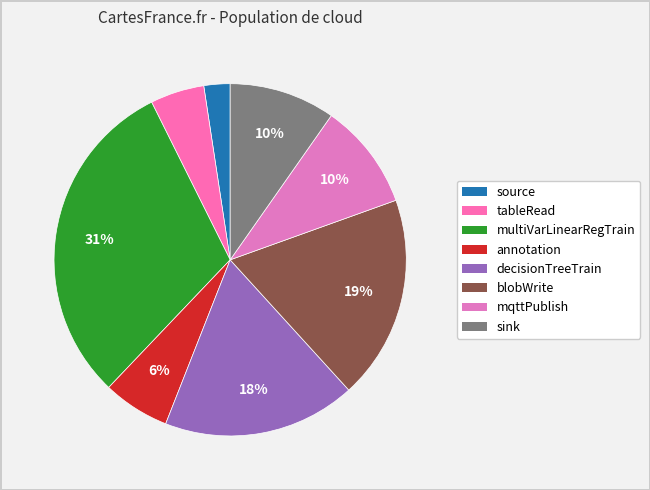

Count the number of slices in the pie.

8